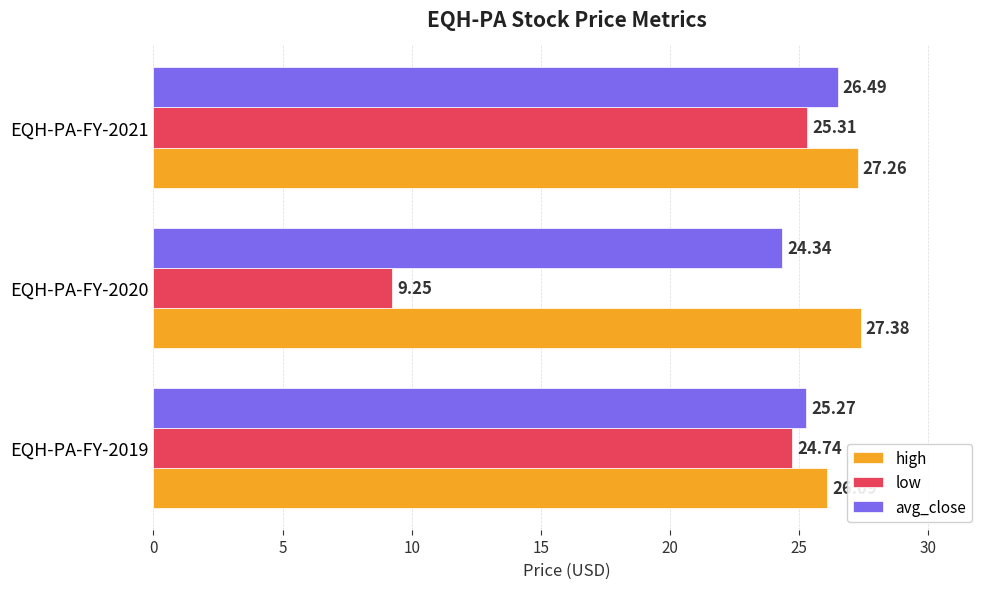

At which category is the sum across all series the highest?

EQH-PA-FY-2021